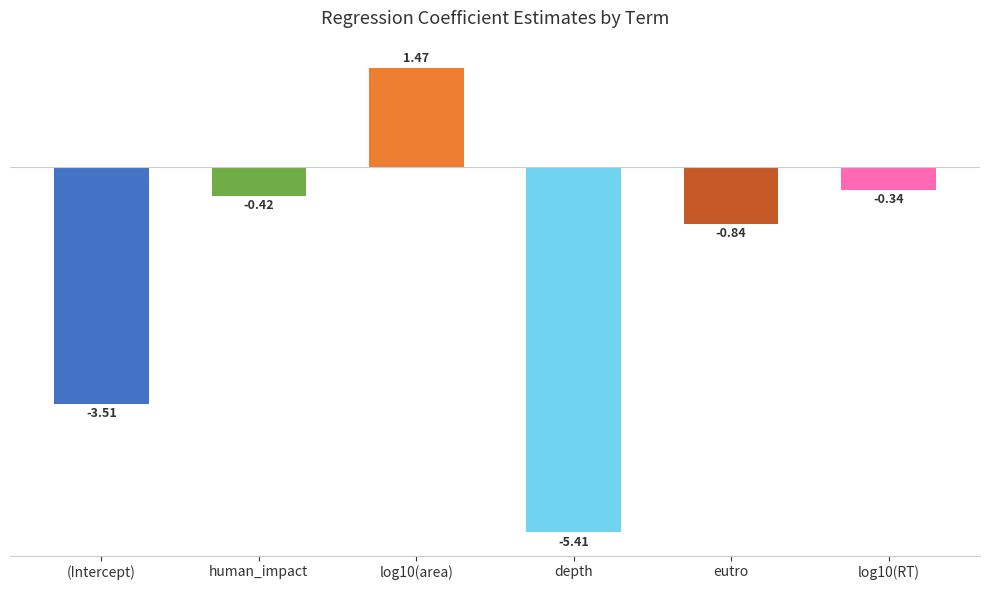

How many values are below 0?

5